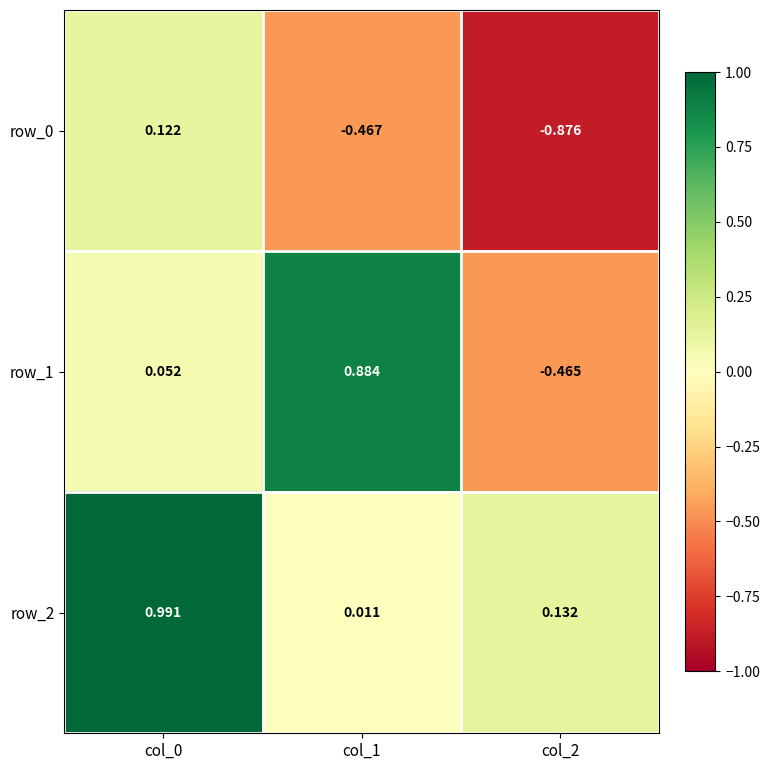

Is the value of row_1 at col_1 greater than the value of row_2 at col_0?

No